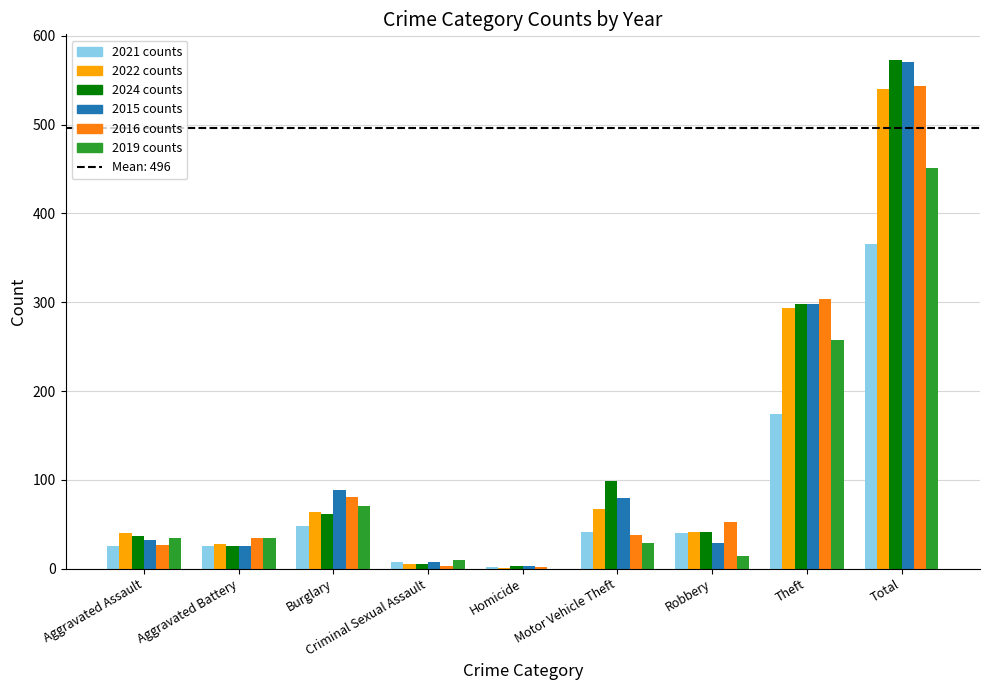

Which label corresponds to the largest value in the chart?

Total